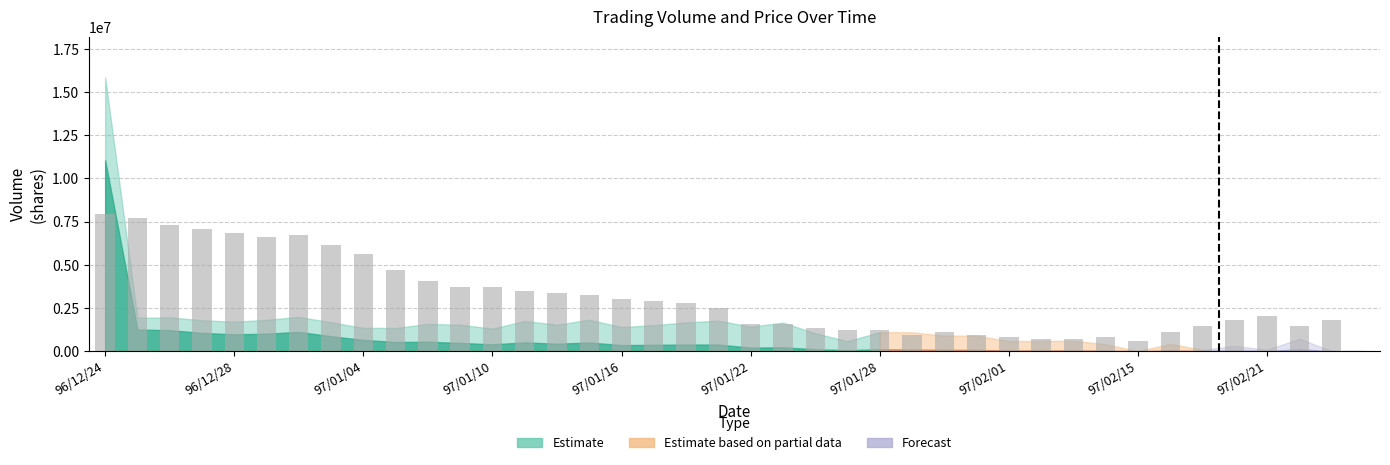

What is the sum of all values?

122504530.3